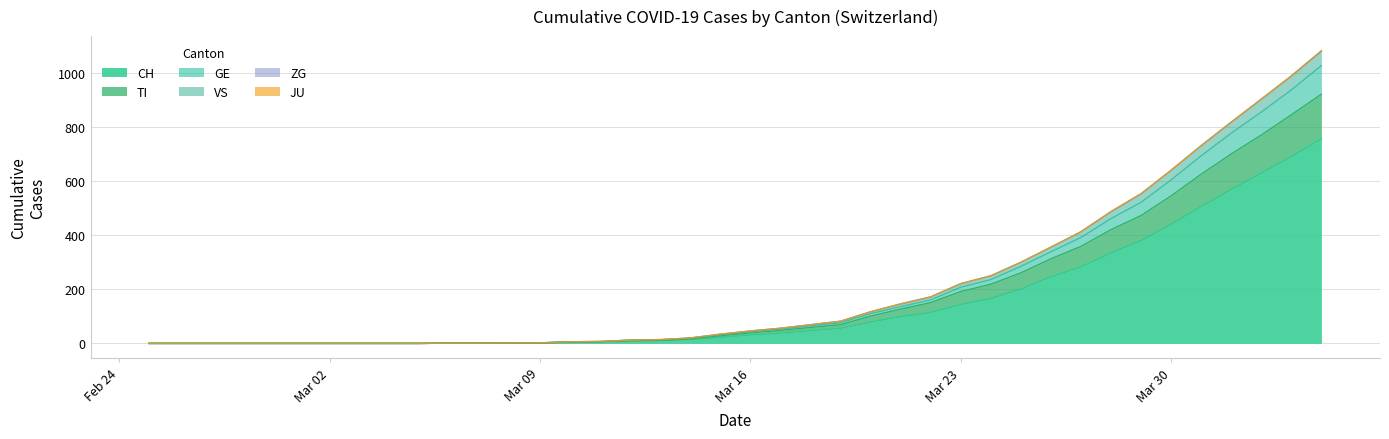

What is the difference between the GE values at 2020-03-26 and 2020-02-29?

339